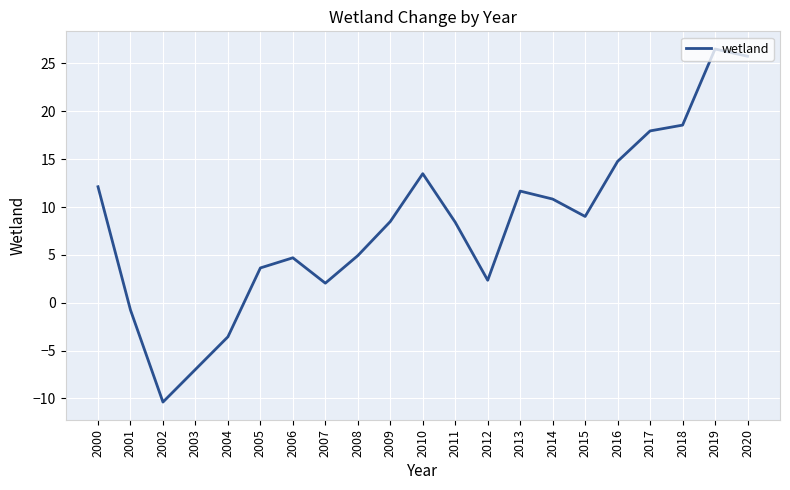

What is the difference between the values at 2009 and 2014?

2.3